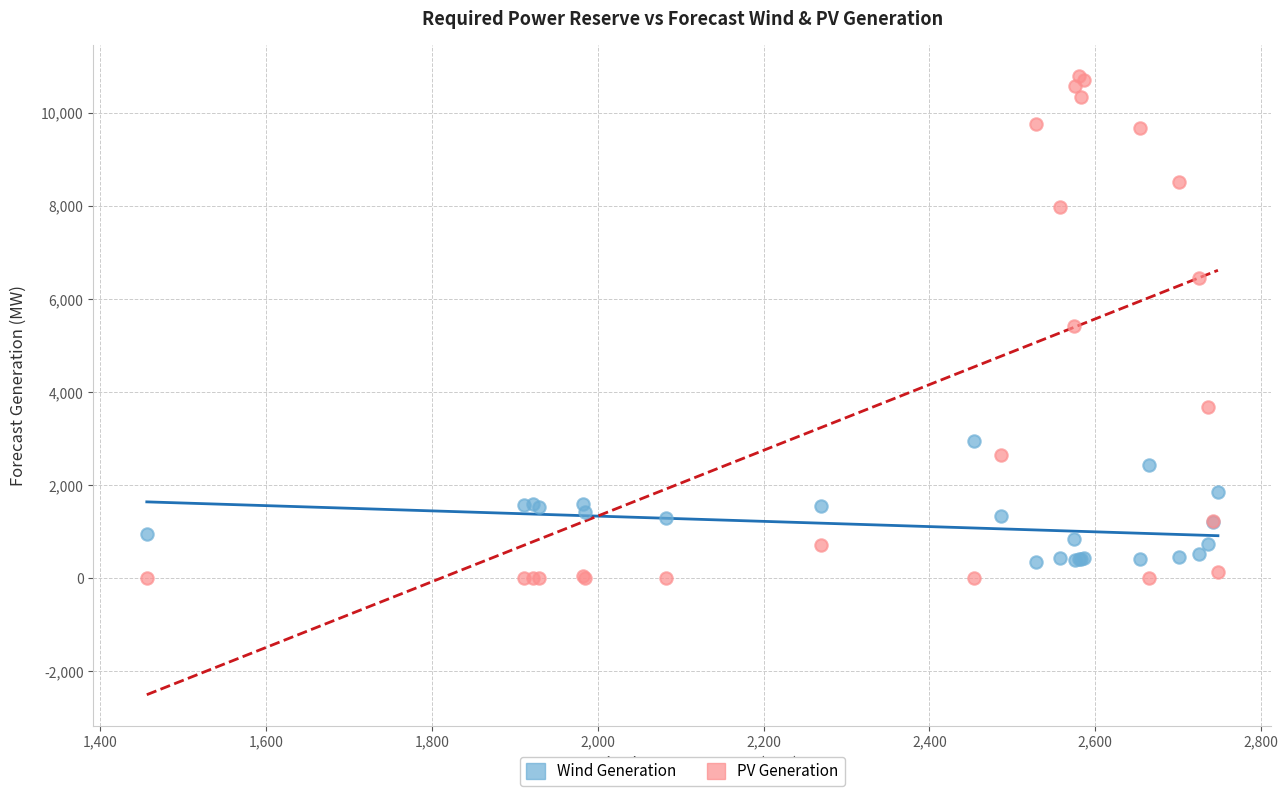

Which series contains the highest Y value?

PV Generation